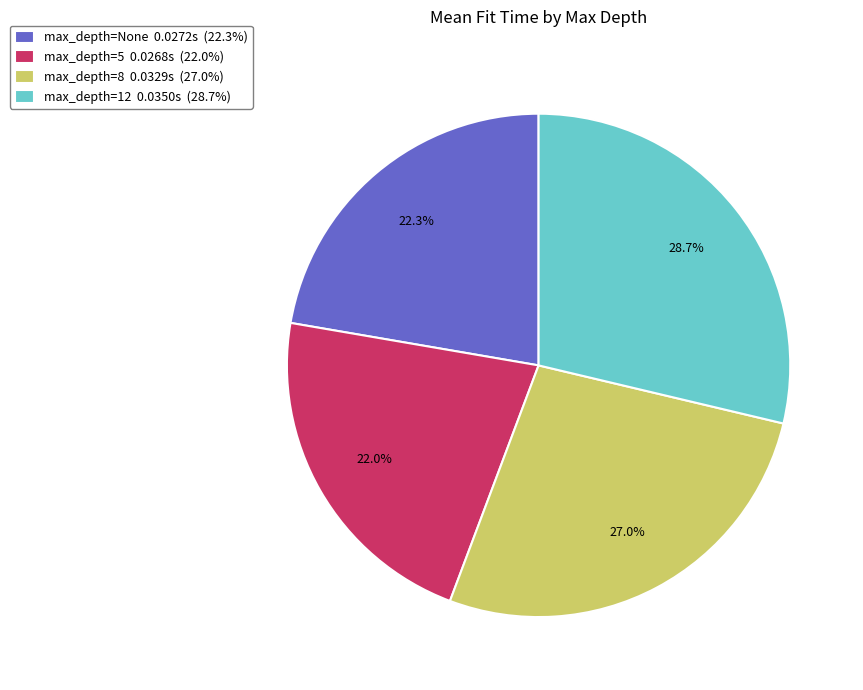

Does any single category account for the majority?

No